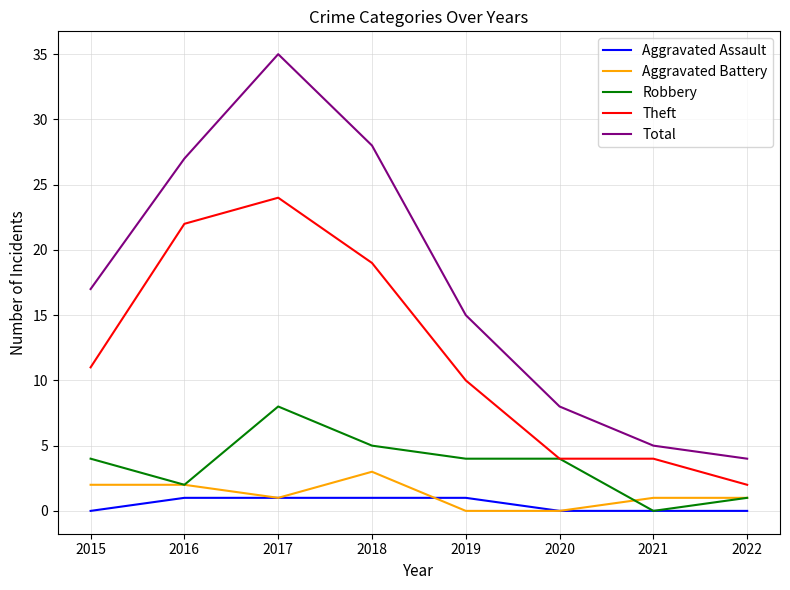

What is the spread (max minus min) of values at 2016?

26